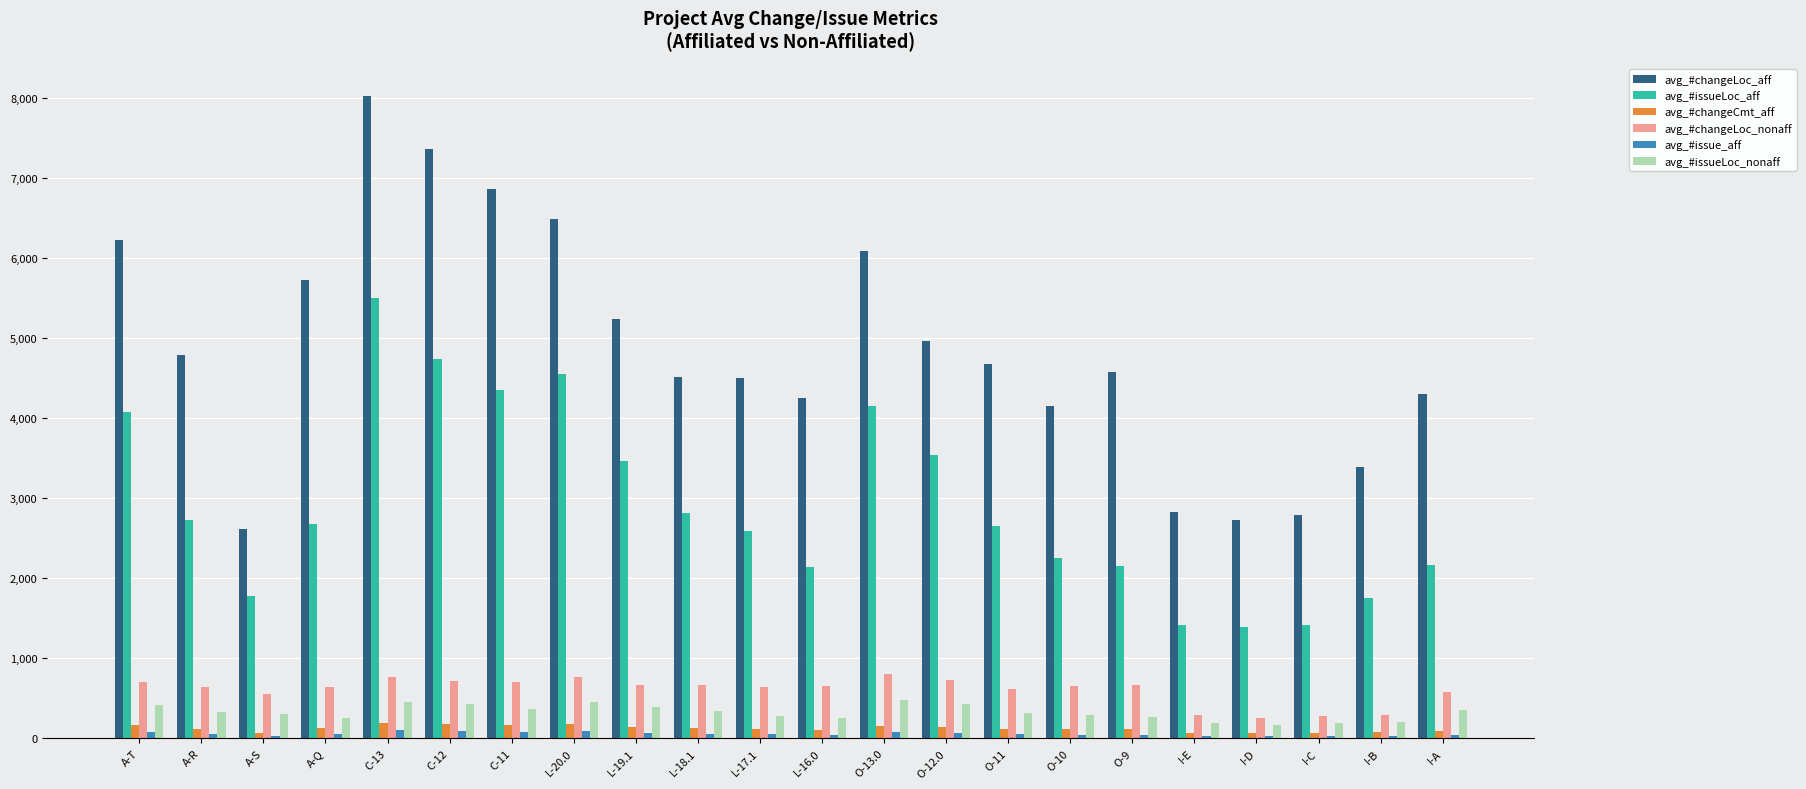

True or false: avg_#issueLoc_aff has a value of 4075 at A-T.

True